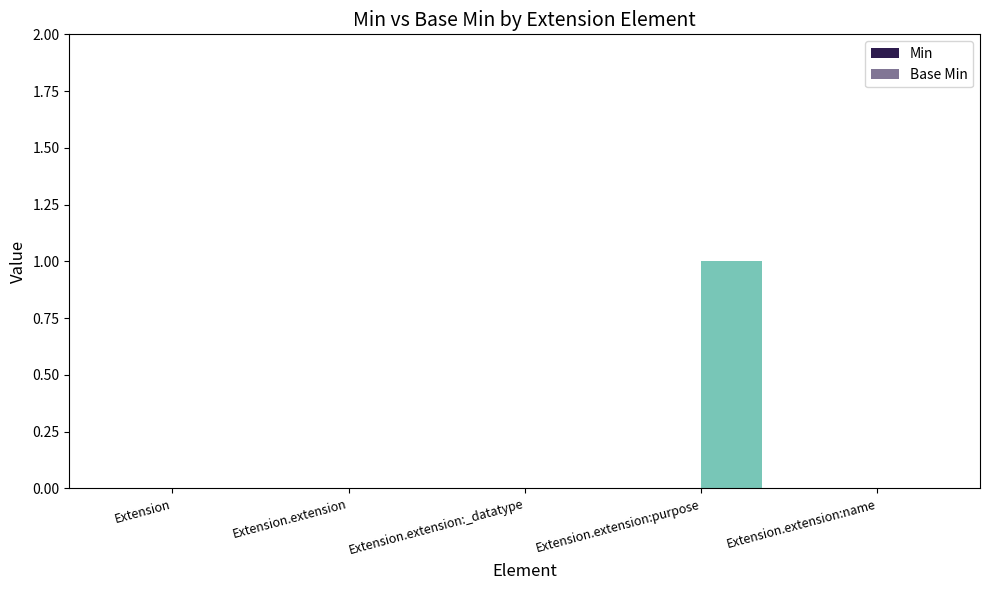

Count the number of data series in this chart.

1